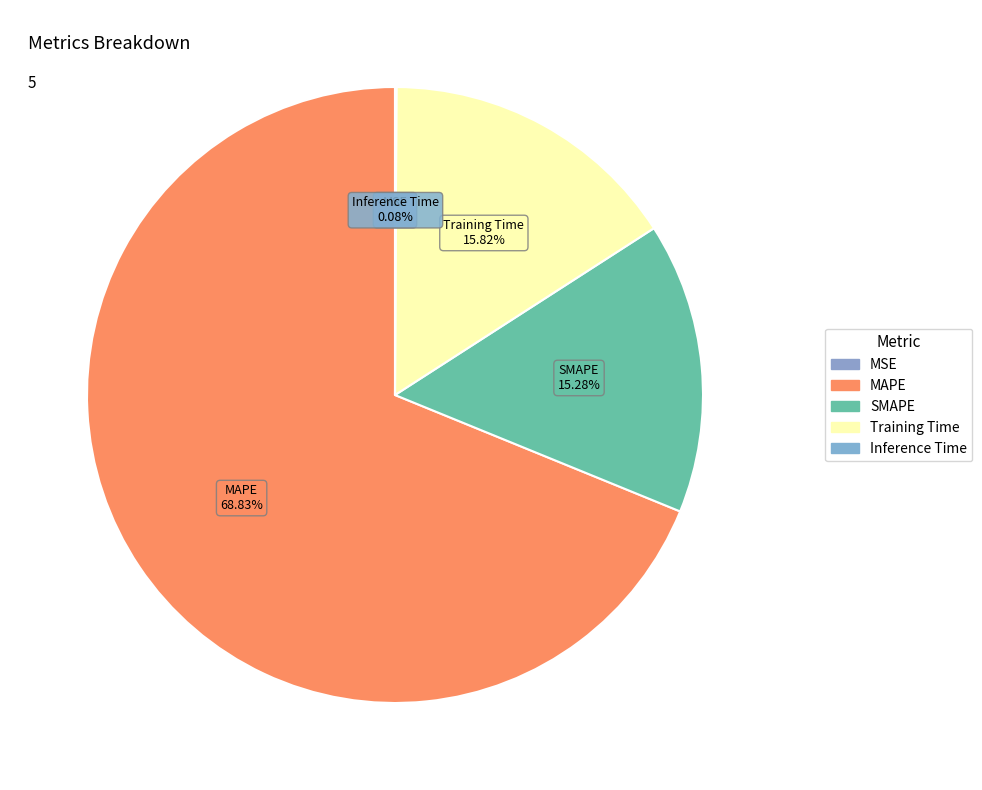

Does Training Time account for over 50% of the chart?

No